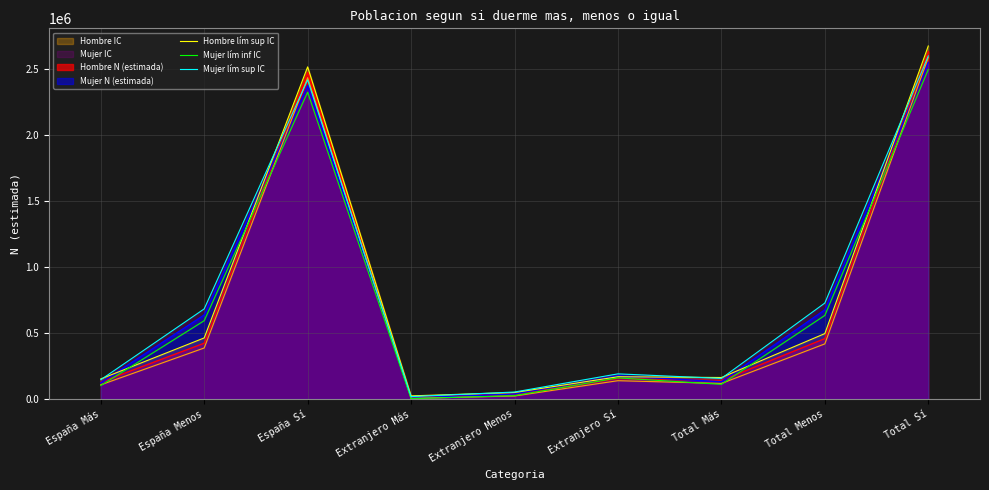

What is the difference between the highest and lowest values at Total Más?

51867